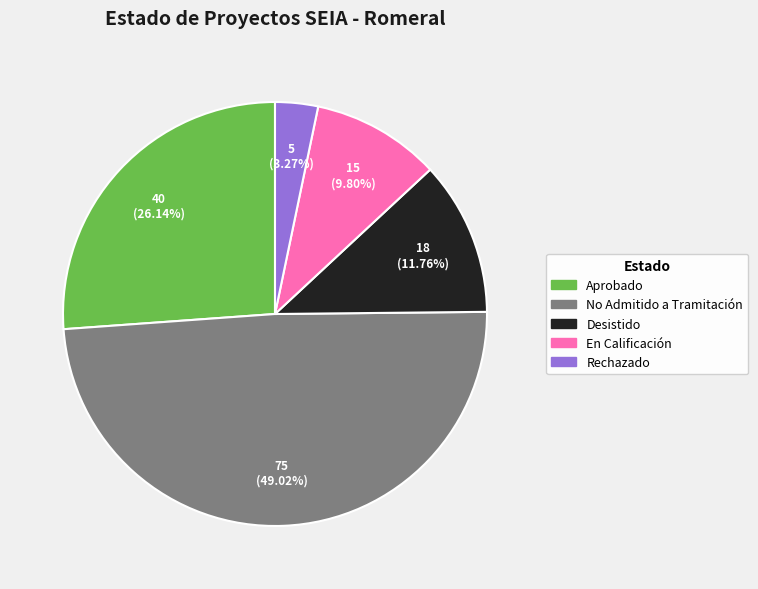

Rank the categories by value from highest to lowest.

No Admitido a Tramitación, Aprobado, Desistido, En Calificación, Rechazado